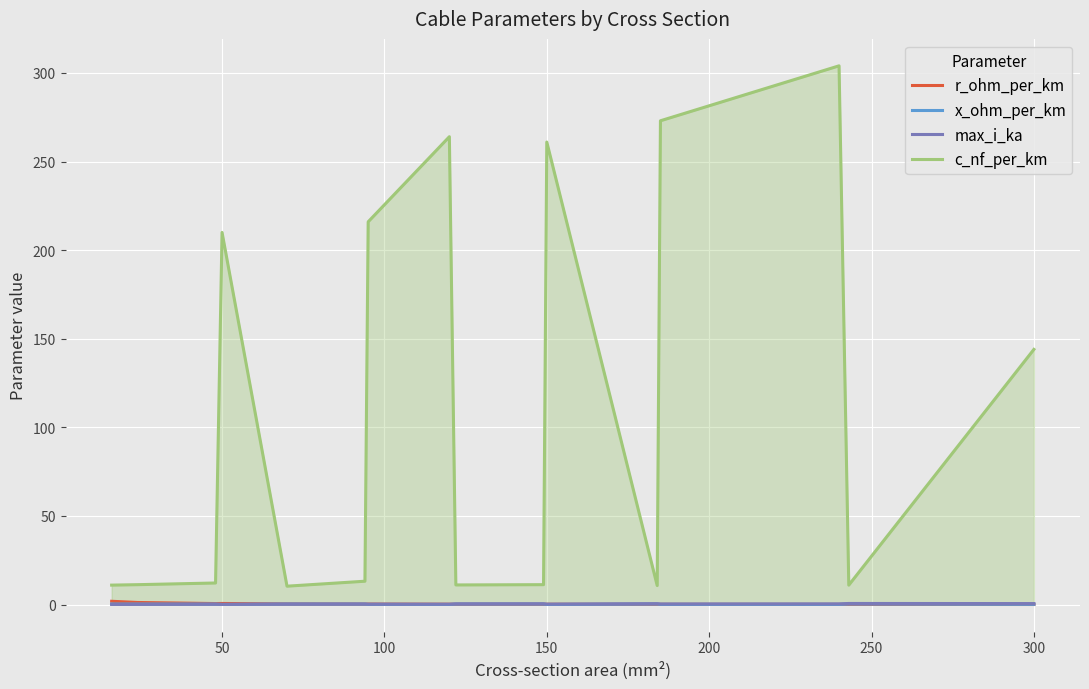

Where is c_nf_per_km nearest to the value 157?

300